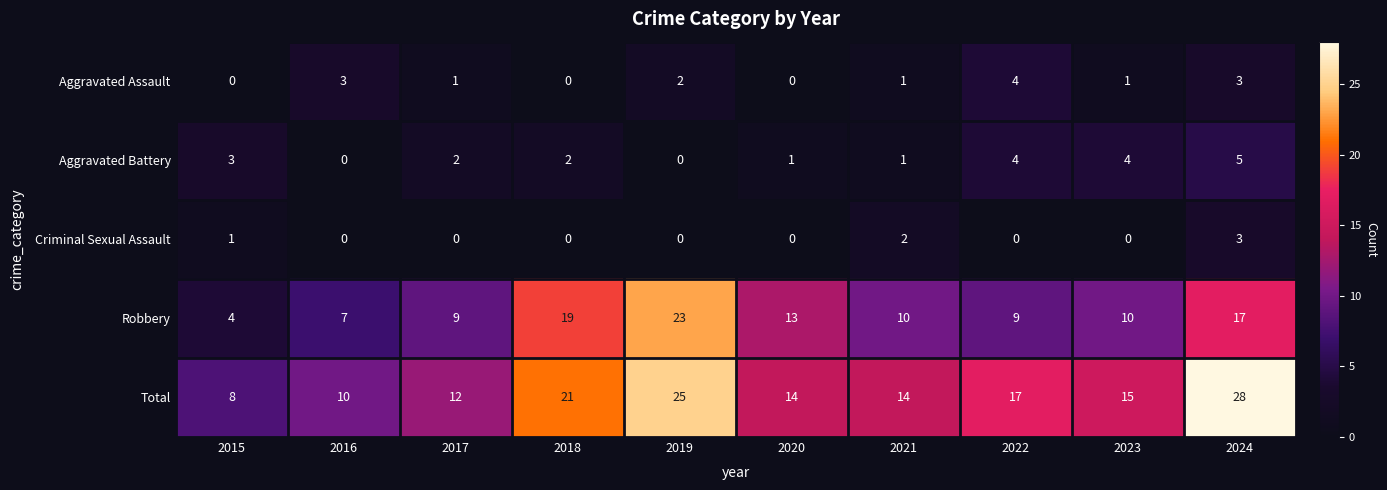

True or false: Criminal Sexual Assault has a value of -1 at 2018.

False